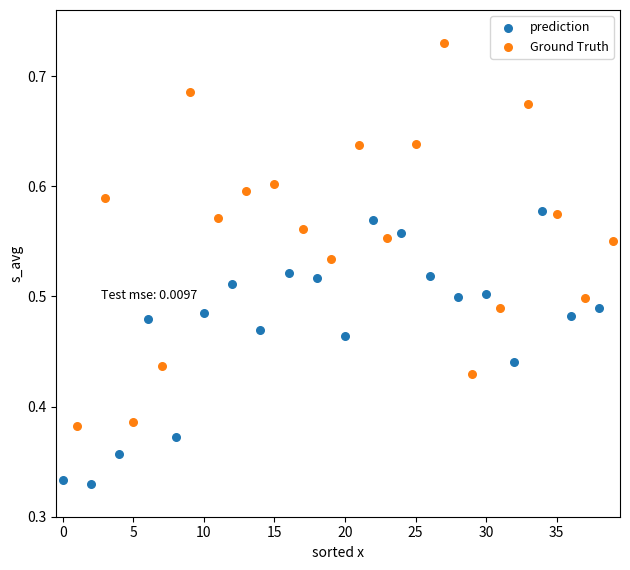

Which series contains the highest Y value?

Ground Truth